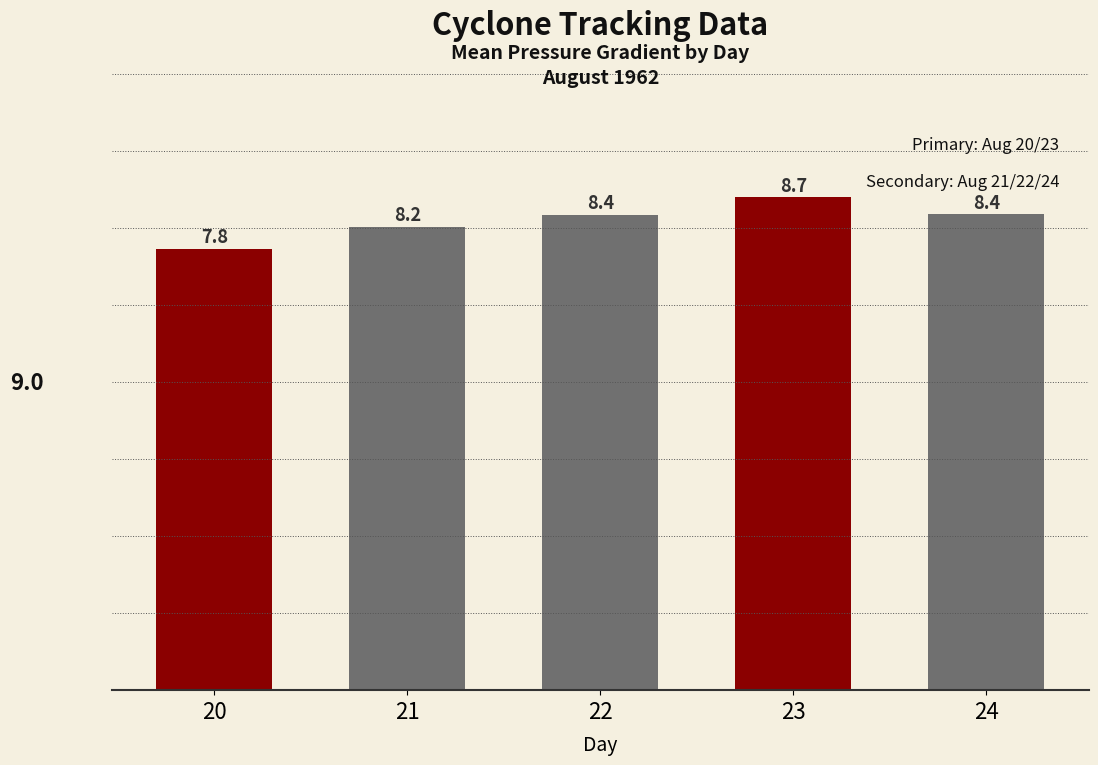

What is the difference between the maximum and minimum values?

0.9